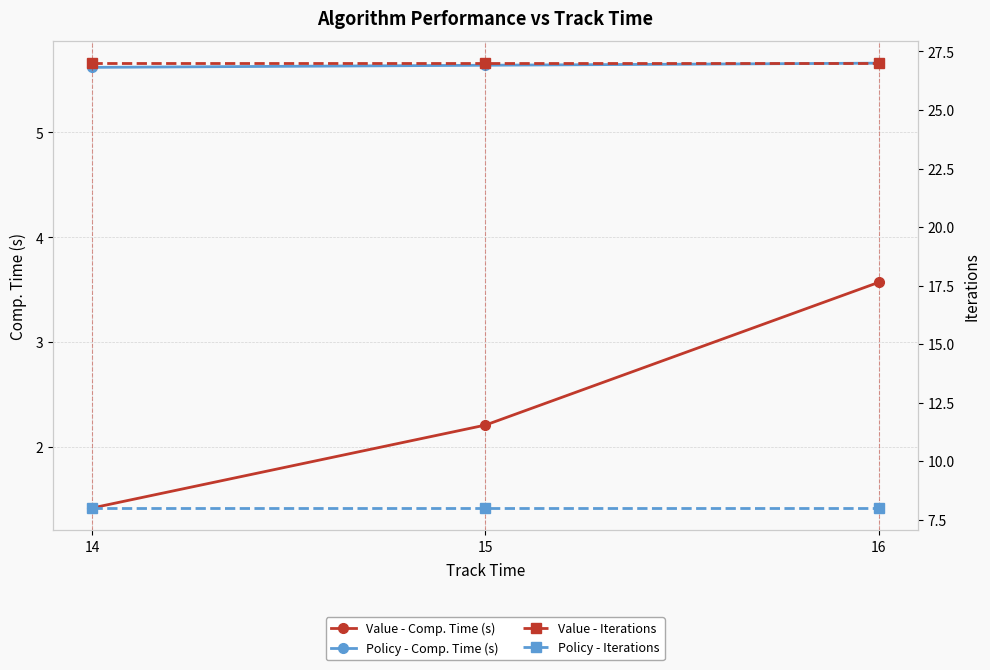

At how many categories does at least one series exceed 13?

3